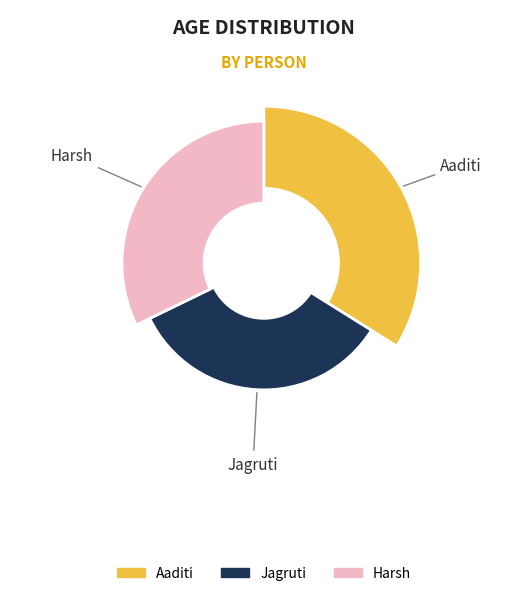

Approximately how many times larger is the value at Harsh compared to Jagruti?

0.9